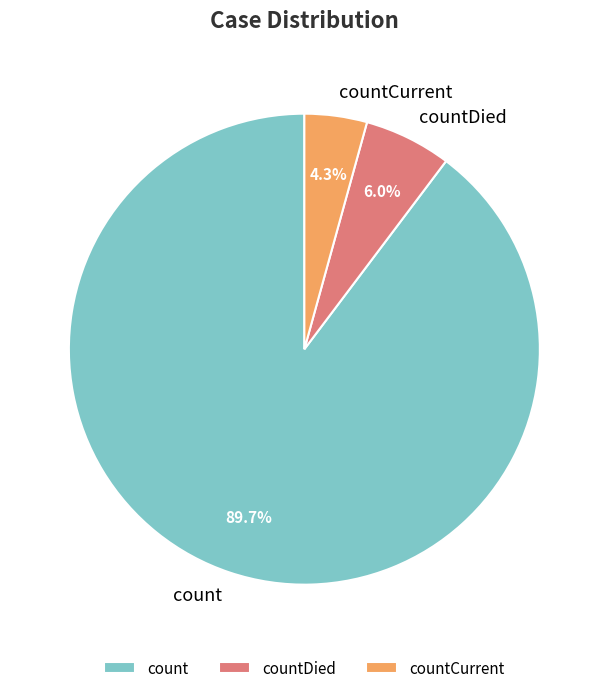

Count the number of slices in the pie.

3